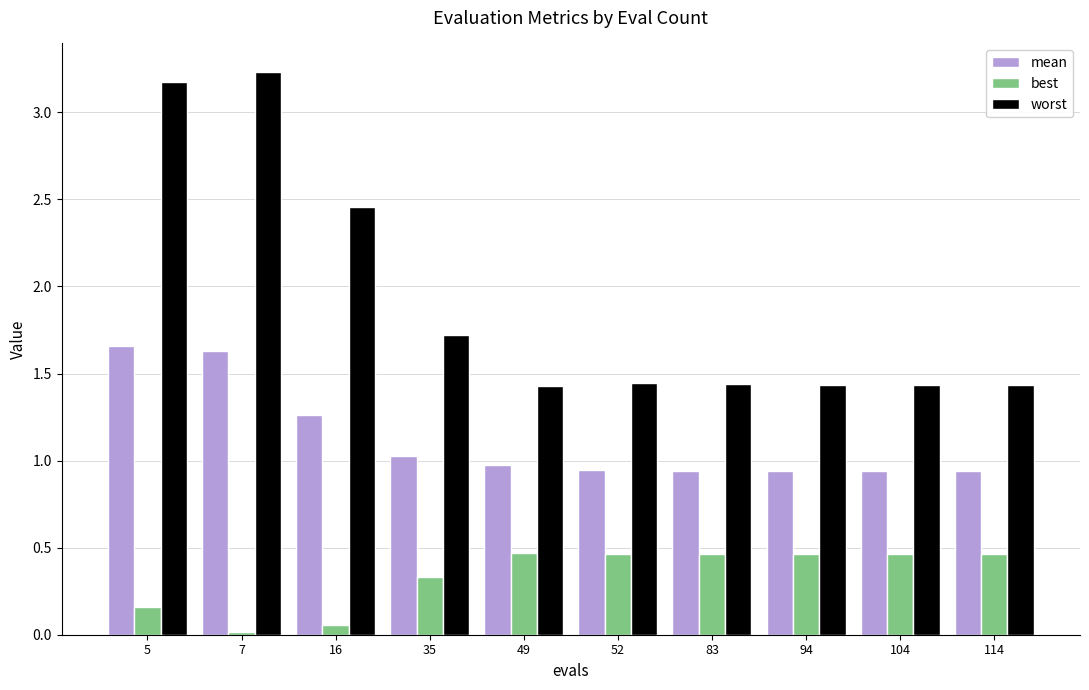

At 94, list the series in order from smallest to largest.

best, mean, worst